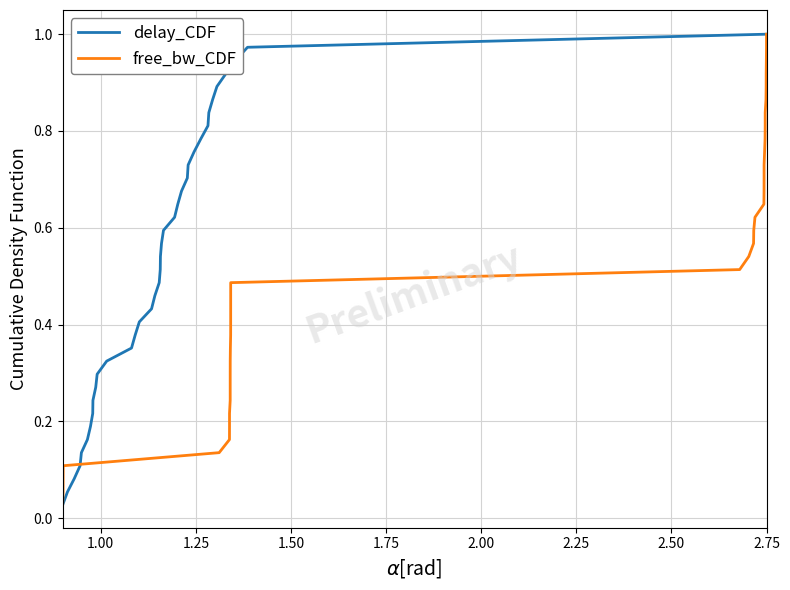

What is the label of the 5th point from the left?

1.75